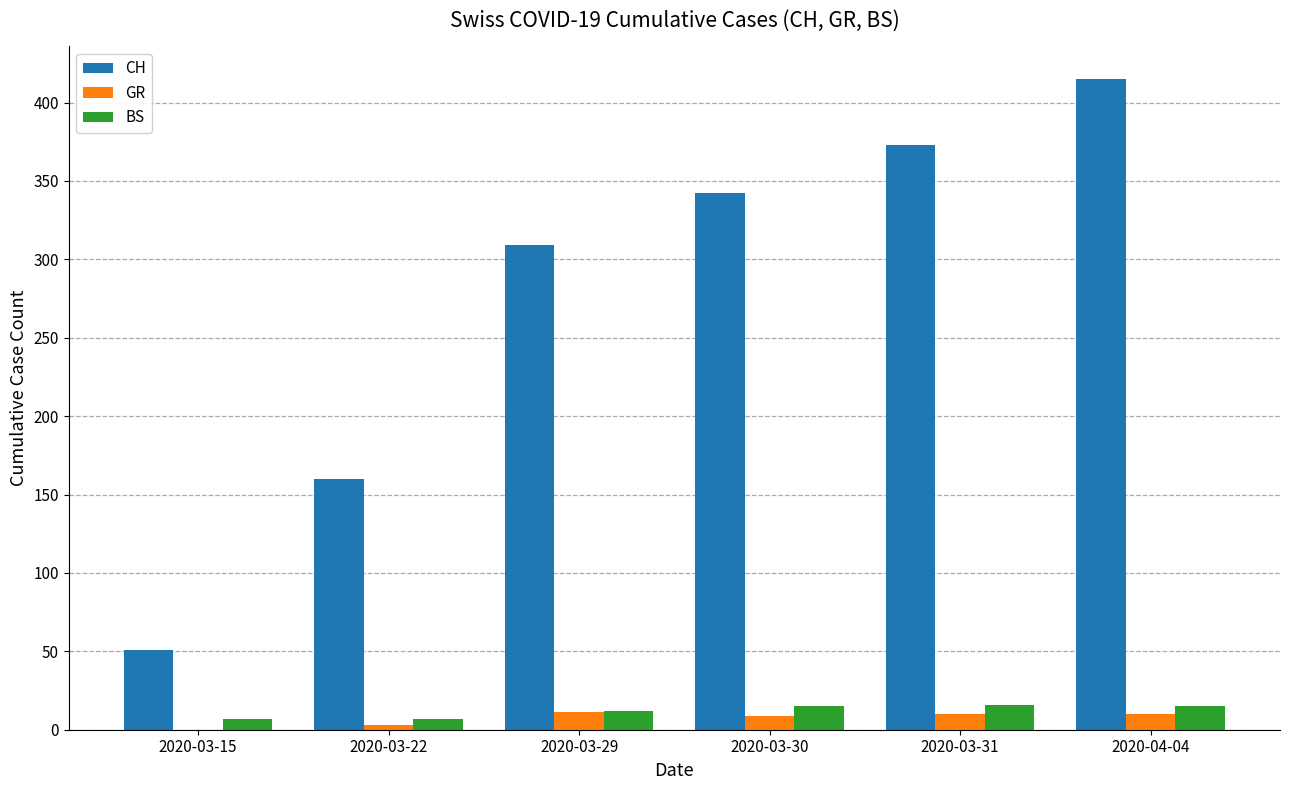

The CH series shows 209 at 2020-03-22. True or false?

False